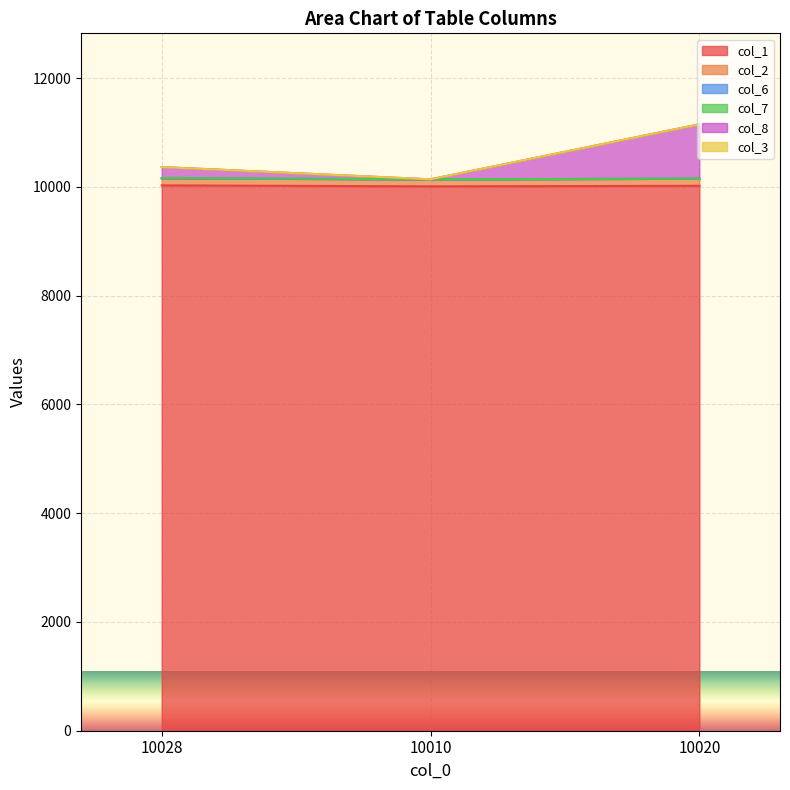

What is the spread (max minus min) of values at 10010?

130